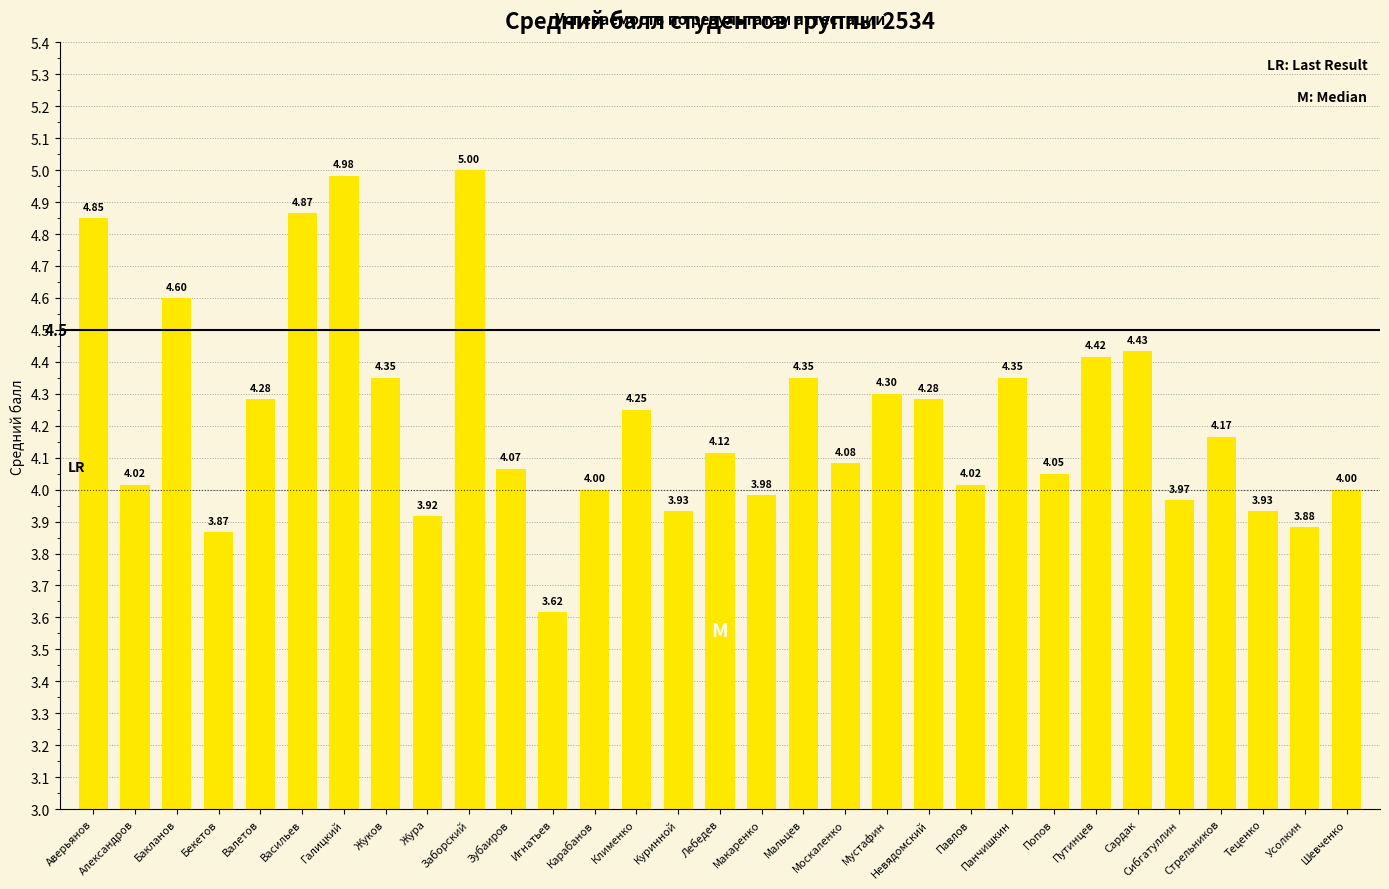

What is the label of the 23rd bar from the right?

Жура